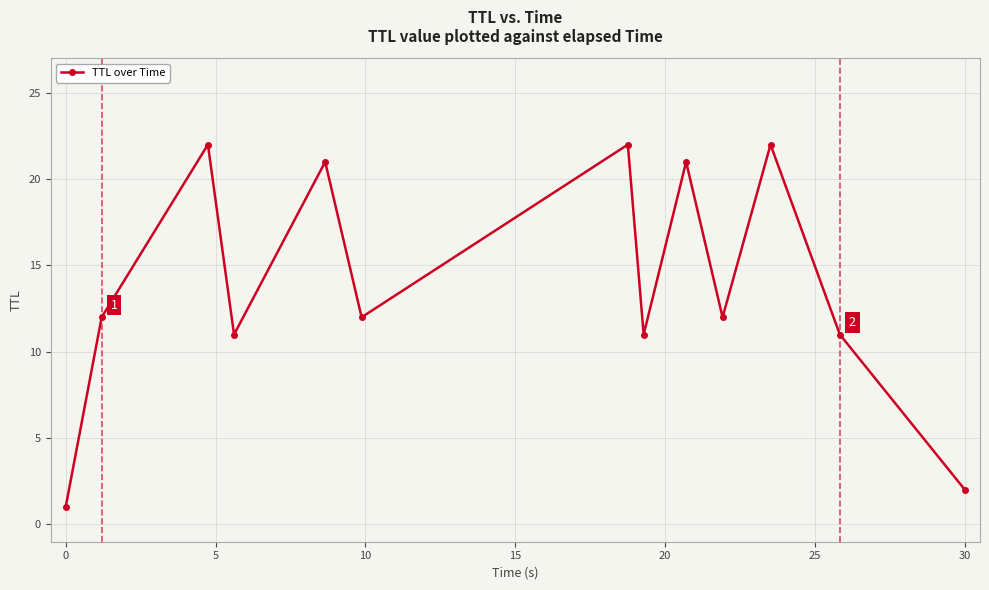

How many interior local valleys (lower than both neighbors) does the data have?

4